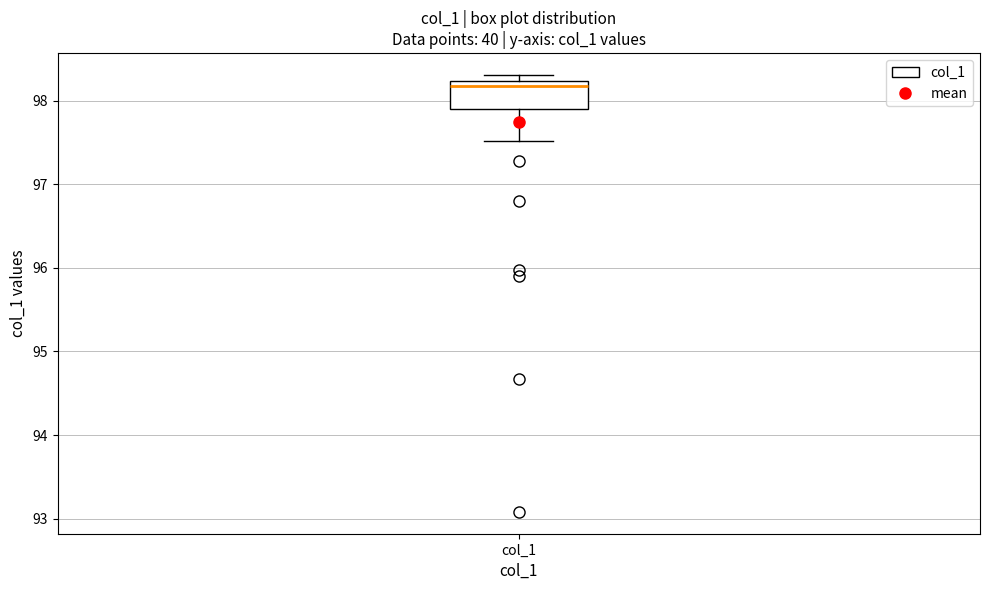

Read this box plot against the y-axis: the position of the median line, the range covered by the box, and the ends of both whiskers. The values are not printed on the chart, so give them approximately, as read against the axis.

median 98.2 (just below the box's upper edge), box 97.9 to 98.2, whiskers 97.5 to 98.3